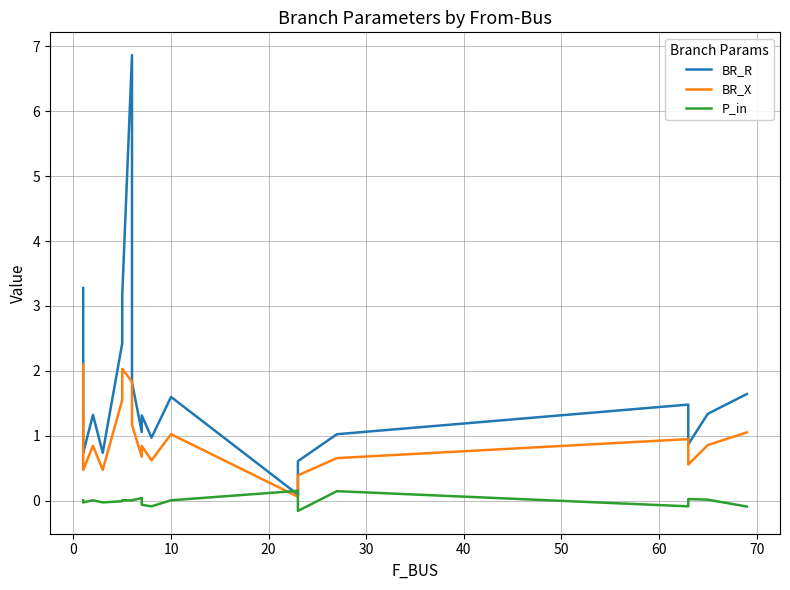

At how many categories does at least one series exceed 3?

3